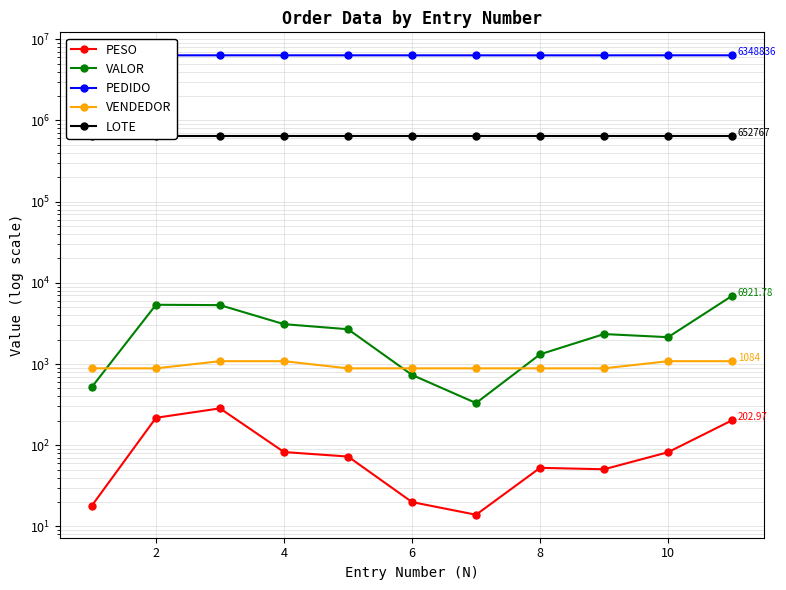

True or false: PEDIDO has more than 1 interior local peaks.

False